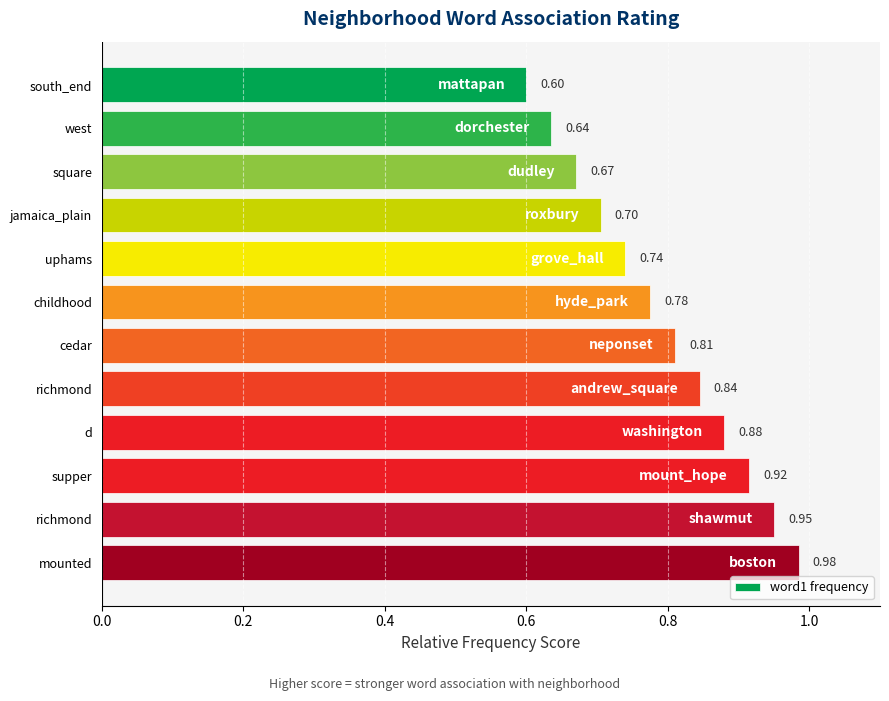

What is the minimum value shown in the chart?

0.6